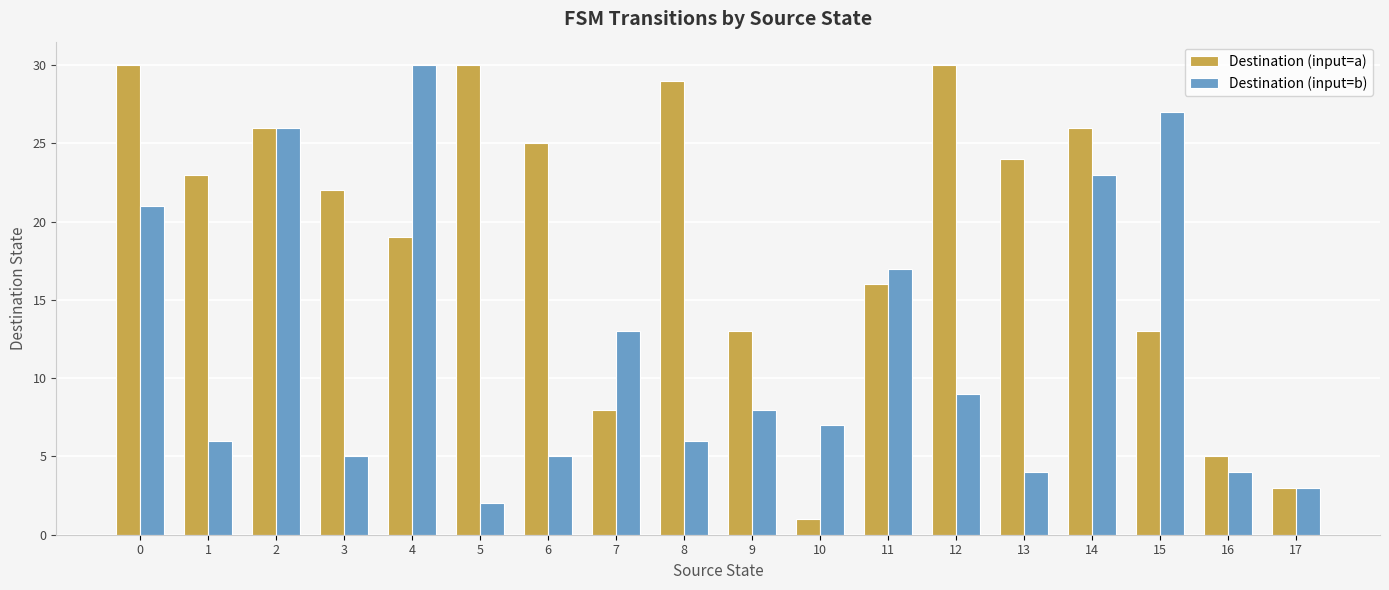

What is the value of the Destination (input=b) bar at the 1st from the left?

21